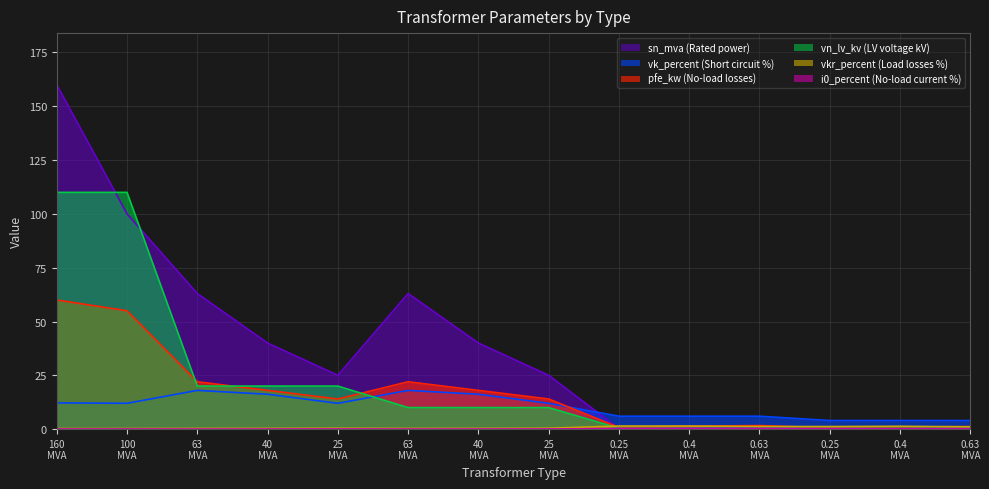

What value does the vk_percent series have at 0.4 MVA?

4.0